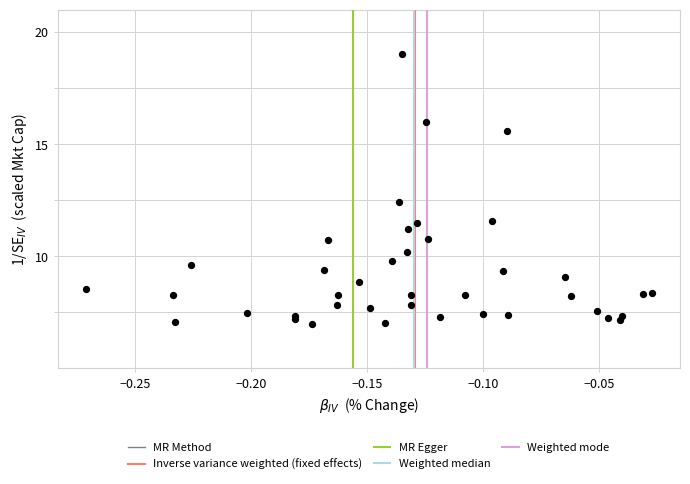

What Y value in the scatter plot is closest to 13?

12.4